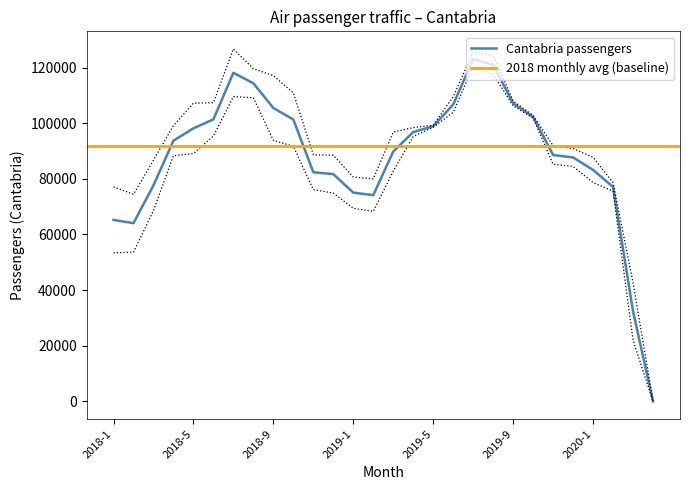

What is the total value across all series at 2020-3?

32214.4